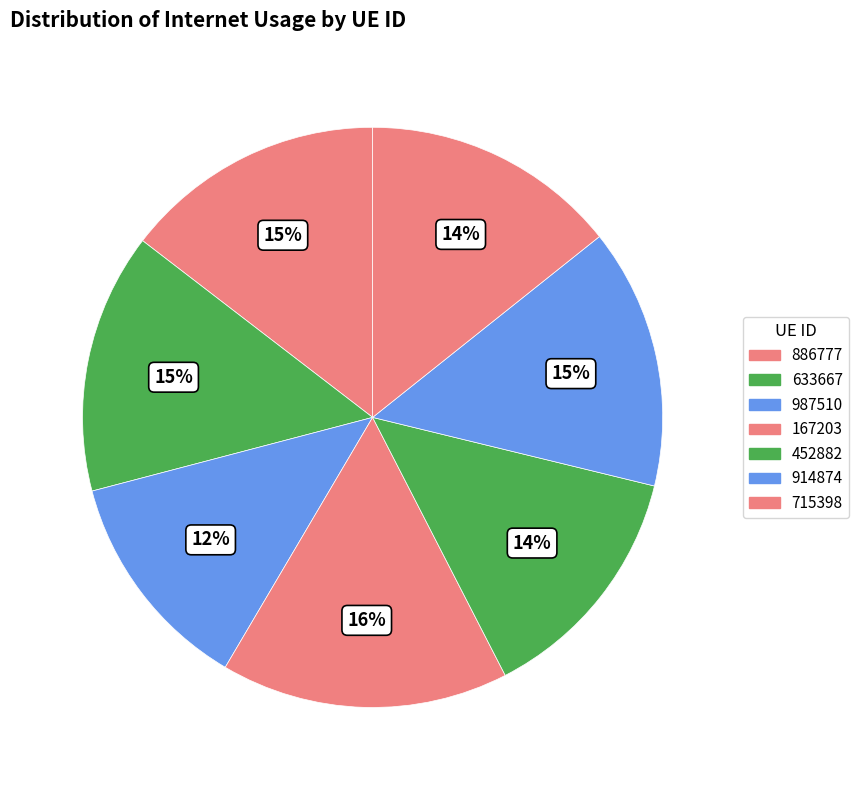

Count the number of slices in the pie.

7